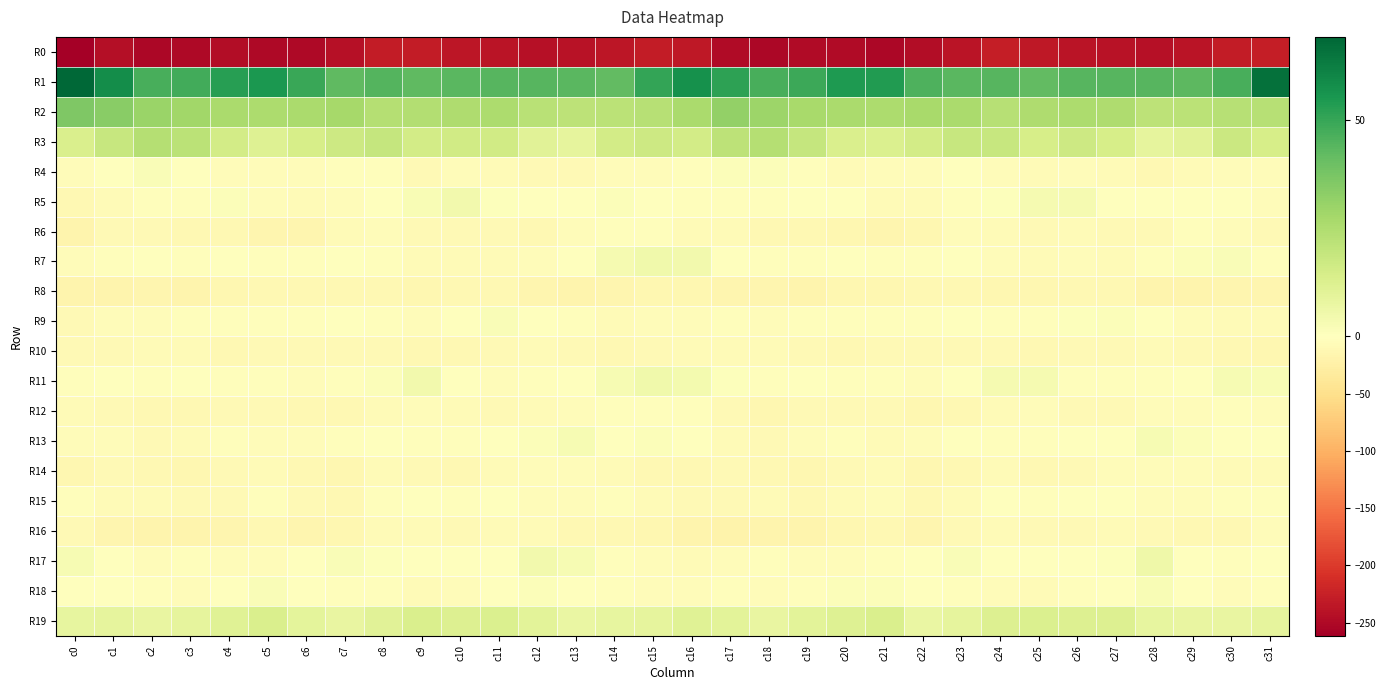

At which category does the chart reach its minimum across all series?

c0